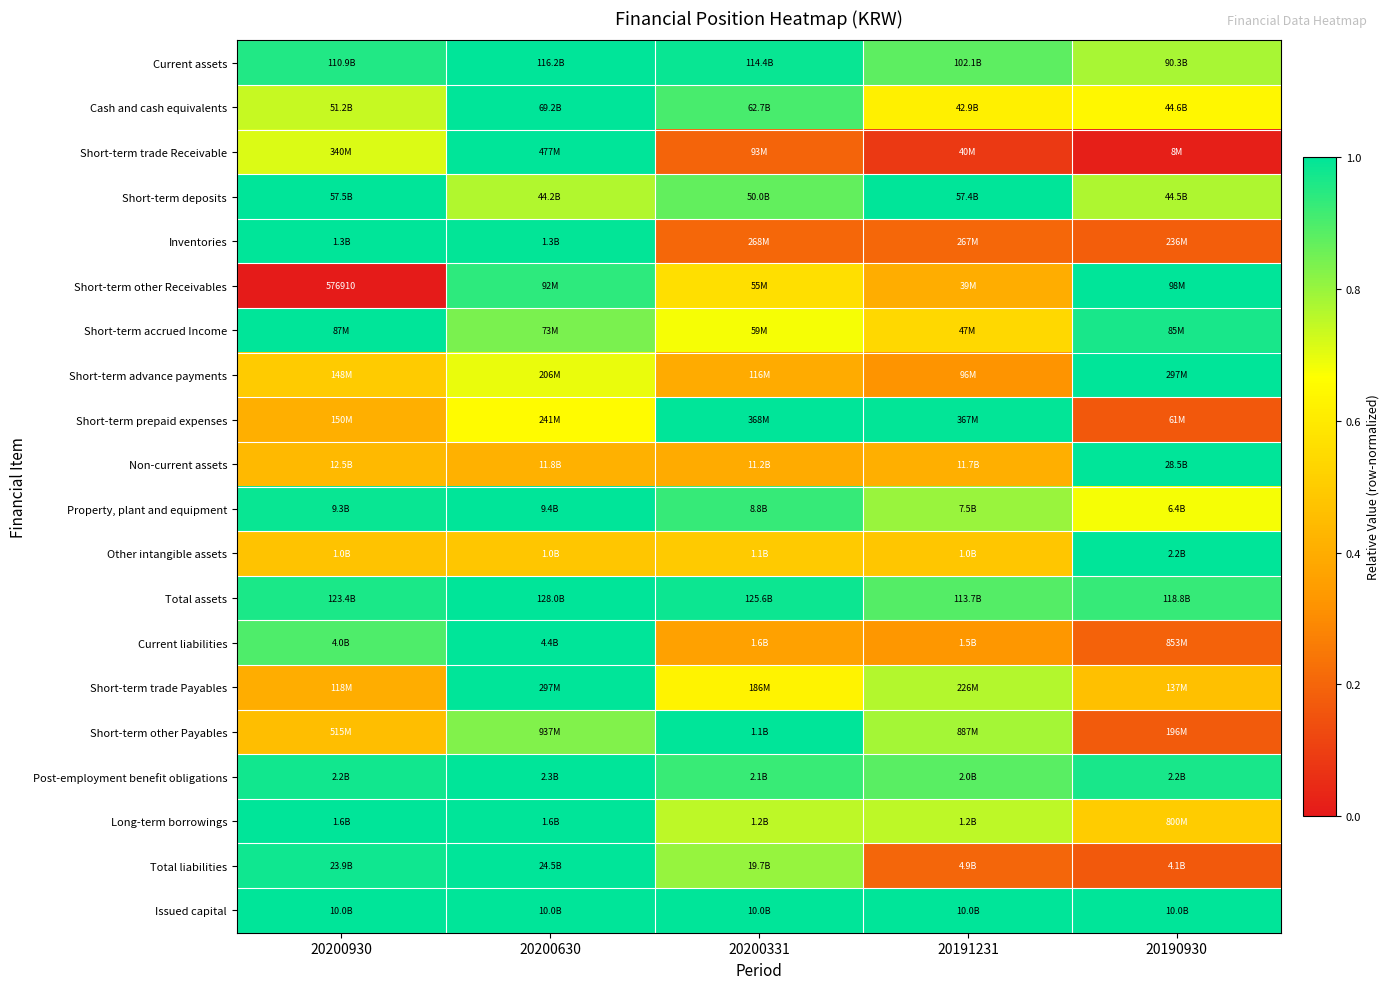

The value of Short-term advance payments at 20190930 is 1.0. True or false?

True